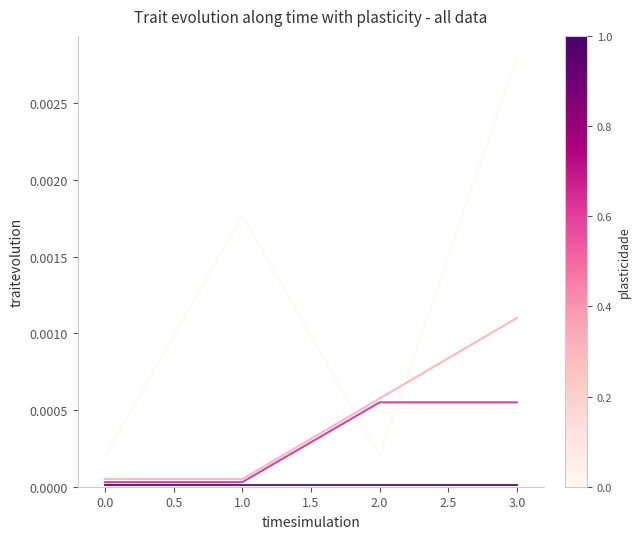

At which category is the sum across all series the highest?

3.0